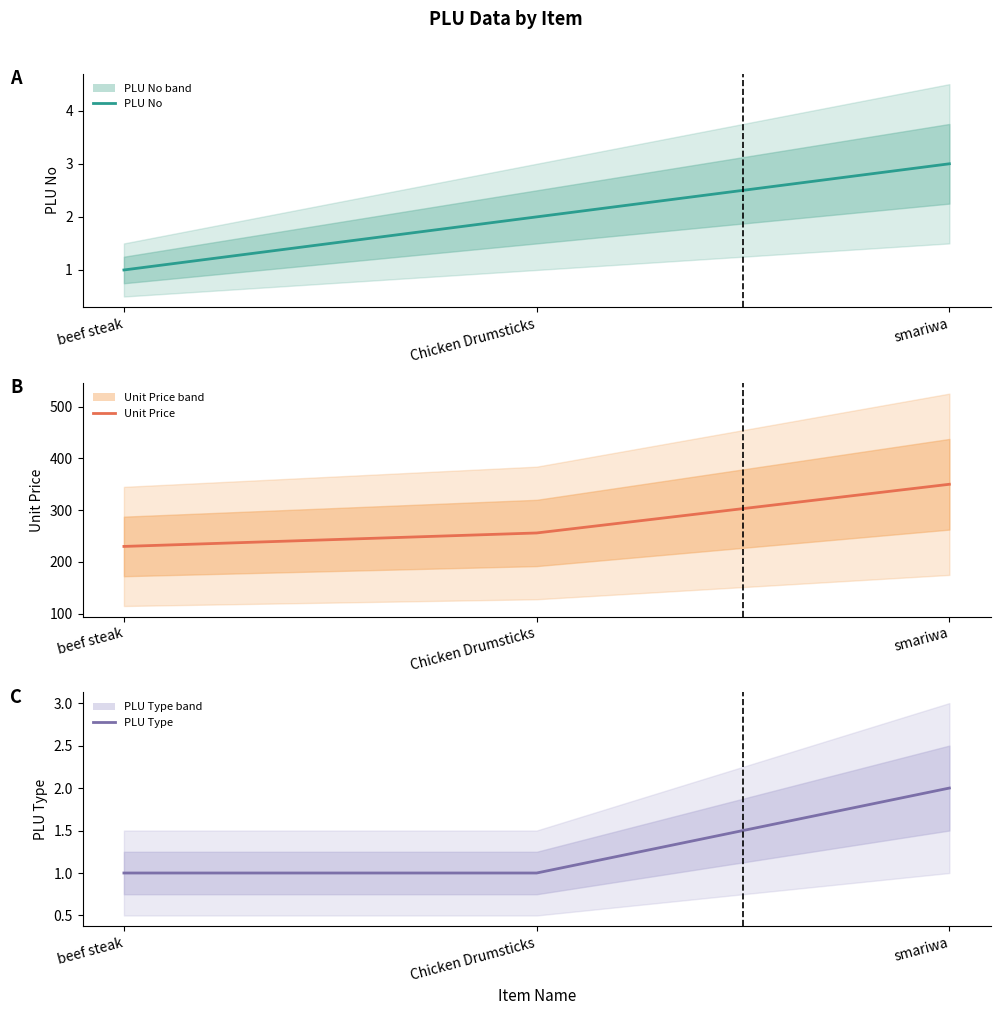

Reading right to left, transcribe all the data shown in this chart.

PLU No: smariwa=3	Chicken Drumsticks=2	beef steak=1
Unit Price: smariwa=350	Chicken Drumsticks=256	beef steak=230
PLU Type: smariwa=2	Chicken Drumsticks=1	beef steak=1